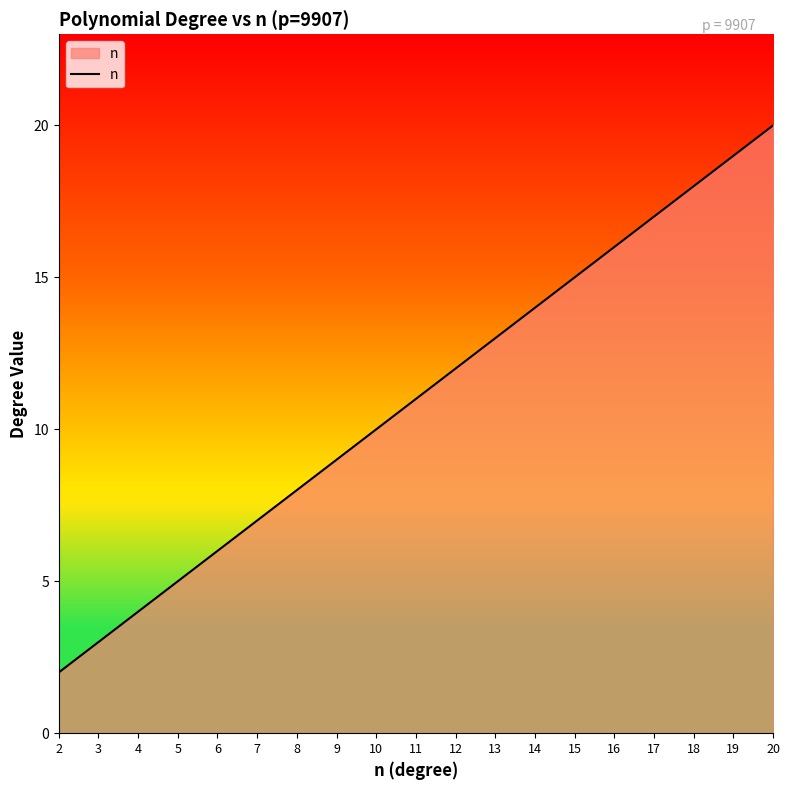

What is the change in value from 2 to 4?

+2